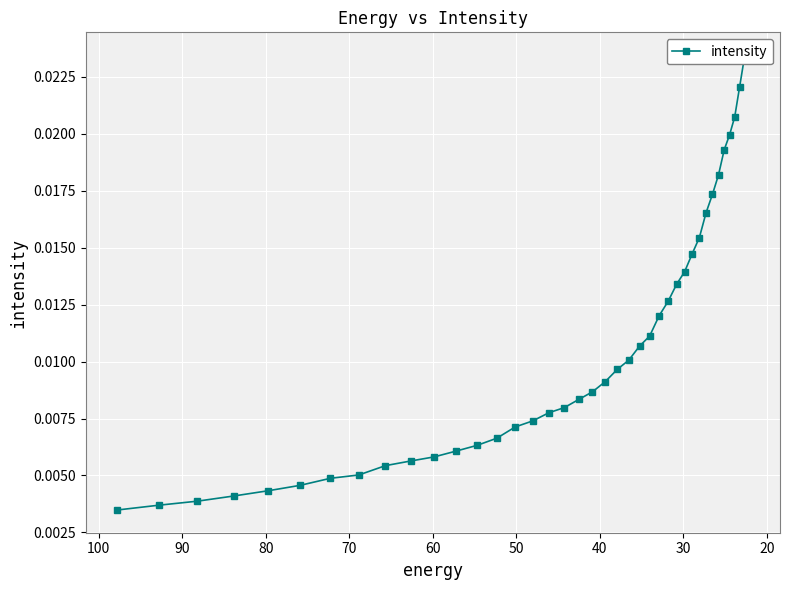

Which has a higher value, 20 or 80?

80